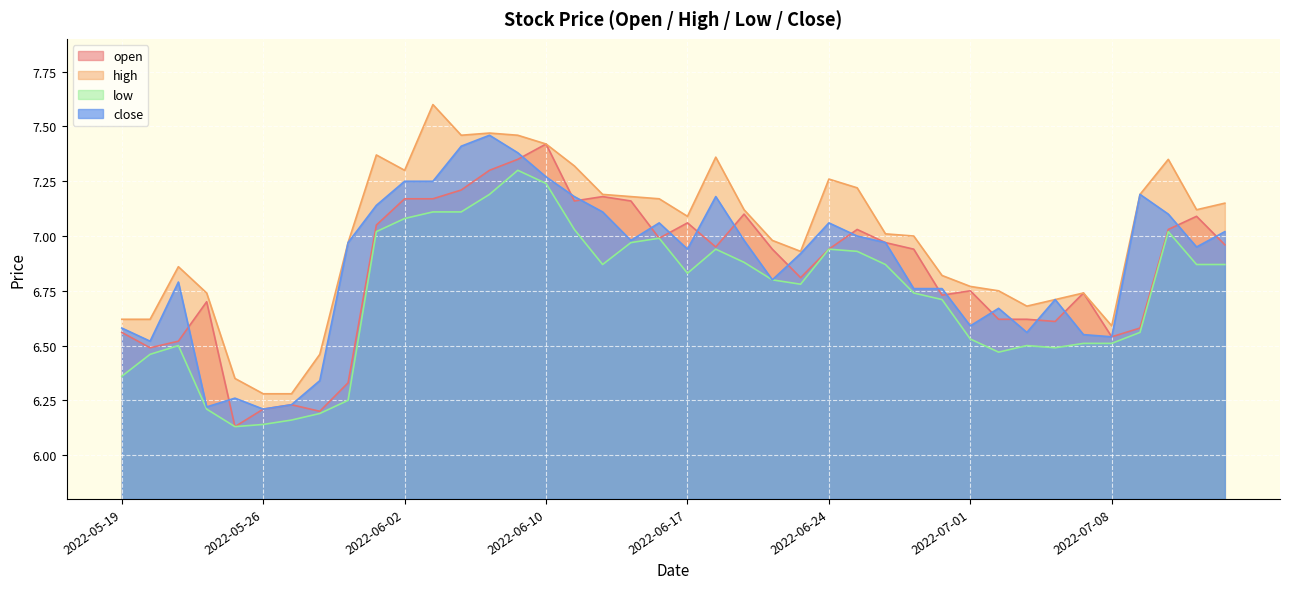

Reading right to left, transcribe all the data shown in this chart.

open: 7.0	7.1	7.0	6.6	6.5	6.7	6.6	6.6	6.6	6.8	6.7	6.9	7.0	7.0	6.9	6.8	6.9	7.1	7.0	7.1	7.0	7.2	7.2	7.2	7.4	7.3	7.3	7.2	7.2	7.2	7.0	6.3	6.2	6.2	6.2	6.1	6.7	6.5	6.5	6.6
high: 7.2	7.1	7.3	7.2	6.6	6.7	6.7	6.7	6.8	6.8	6.8	7.0	7.0	7.2	7.3	6.9	7.0	7.1	7.4	7.1	7.2	7.2	7.2	7.3	7.4	7.5	7.5	7.5	7.6	7.3	7.4	7.0	6.5	6.3	6.3	6.3	6.7	6.9	6.6	6.6
low: 6.9	6.9	7.0	6.6	6.5	6.5	6.5	6.5	6.5	6.5	6.7	6.7	6.9	6.9	6.9	6.8	6.8	6.9	6.9	6.8	7.0	7.0	6.9	7.0	7.2	7.3	7.2	7.1	7.1	7.1	7.0	6.2	6.2	6.2	6.1	6.1	6.2	6.5	6.5	6.4
close: 7.0	7.0	7.1	7.2	6.5	6.5	6.7	6.6	6.7	6.6	6.8	6.8	7.0	7.0	7.1	6.9	6.8	7.0	7.2	6.9	7.1	7.0	7.1	7.2	7.3	7.4	7.5	7.4	7.2	7.2	7.1	7.0	6.3	6.2	6.2	6.3	6.2	6.8	6.5	6.6